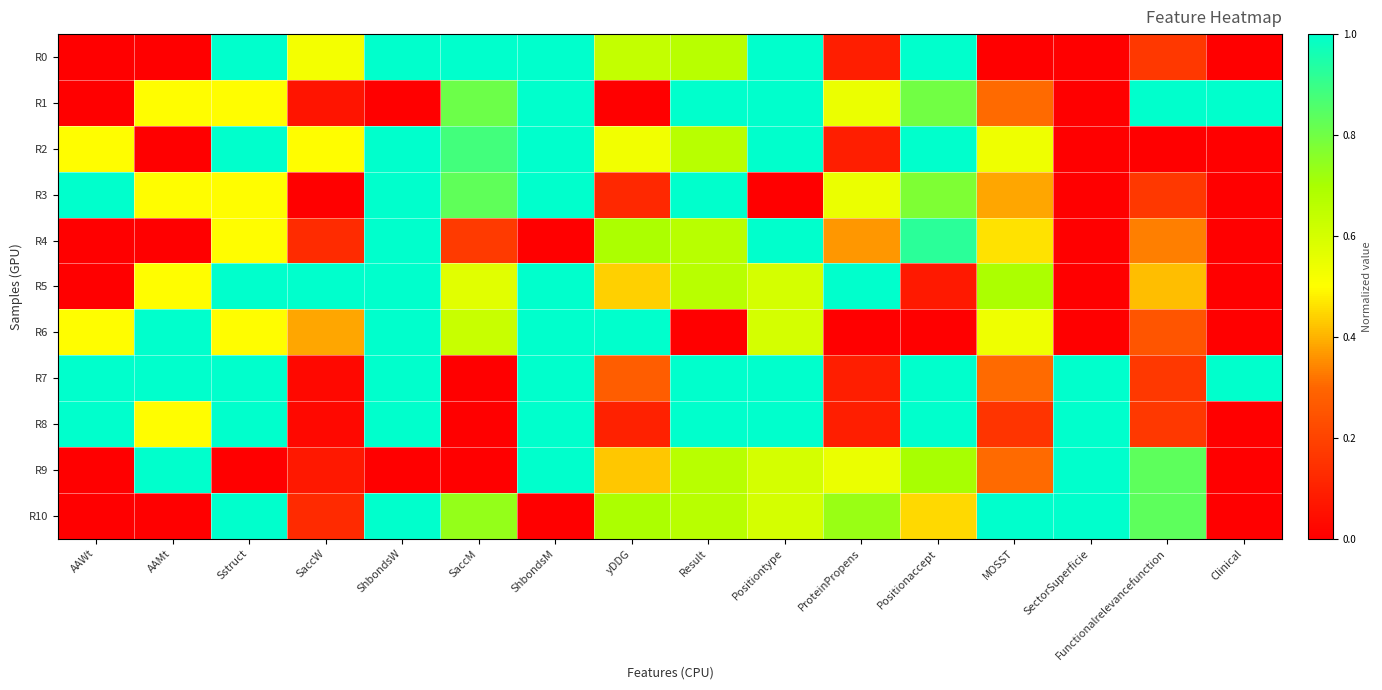

Between Positionaccept and SectorSuperficie, which is larger?

Positionaccept